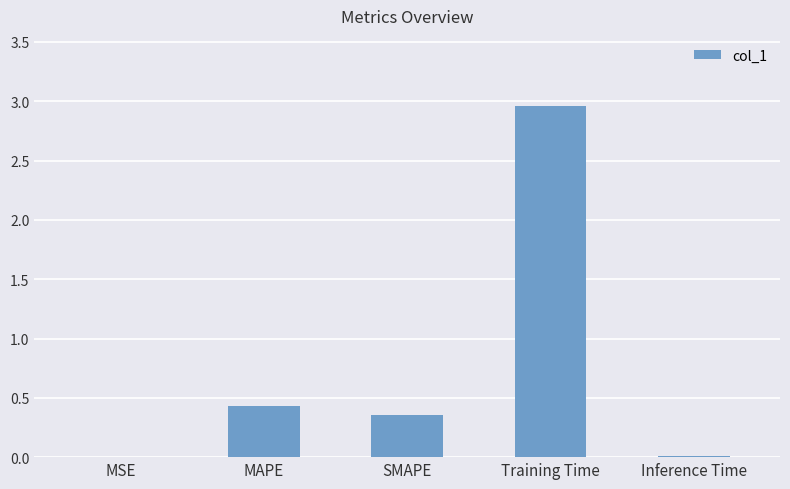

What is the sum of all values?

3.8